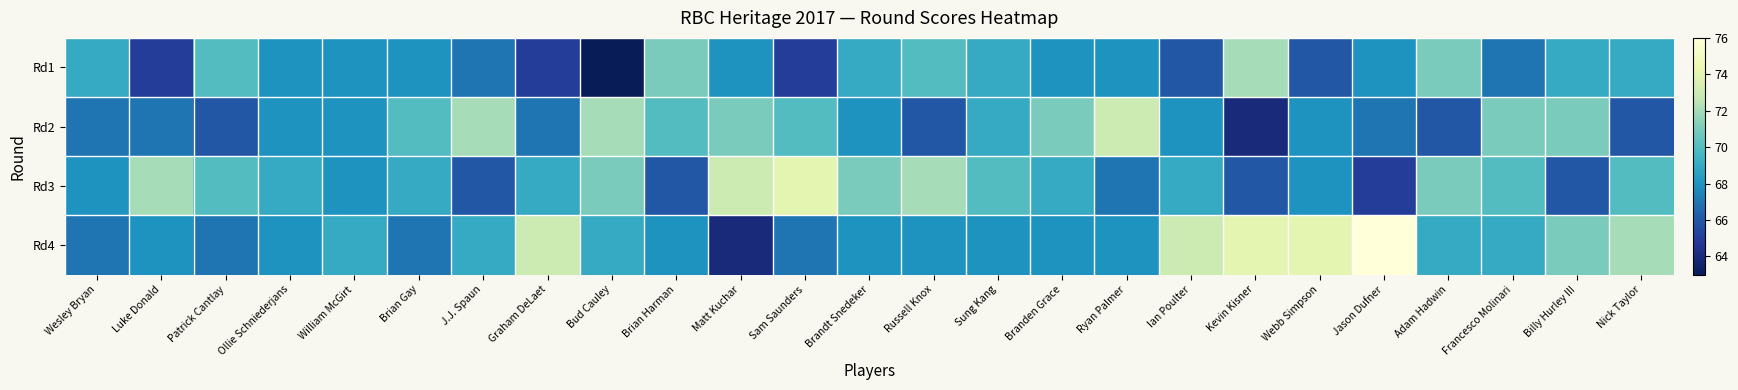

Reading left to right, what are all the values shown in this chart?

Rd1: Wesley Bryan=69	Luke Donald=65	Patrick Cantlay=70	Ollie Schniederjans=68	William McGirt=68	Brian Gay=68	J.J. Spaun=67	Graham DeLaet=65	Bud Cauley=63	Brian Harman=71	Matt Kuchar=68	Sam Saunders=65	Brandt Snedeker=69	Russell Knox=70	Sung Kang=69	Branden Grace=68	Ryan Palmer=68	Ian Poulter=66	Kevin Kisner=72	Webb Simpson=66	Jason Dufner=68	Adam Hadwin=71	Francesco Molinari=67	Billy Hurley III=69	Nick Taylor=69
Rd2: Wesley Bryan=67	Luke Donald=67	Patrick Cantlay=66	Ollie Schniederjans=68	William McGirt=68	Brian Gay=70	J.J. Spaun=72	Graham DeLaet=67	Bud Cauley=72	Brian Harman=70	Matt Kuchar=71	Sam Saunders=70	Brandt Snedeker=68	Russell Knox=66	Sung Kang=69	Branden Grace=71	Ryan Palmer=73	Ian Poulter=68	Kevin Kisner=64	Webb Simpson=68	Jason Dufner=67	Adam Hadwin=66	Francesco Molinari=71	Billy Hurley III=71	Nick Taylor=66
Rd3: Wesley Bryan=68	Luke Donald=72	Patrick Cantlay=70	Ollie Schniederjans=69	William McGirt=68	Brian Gay=69	J.J. Spaun=66	Graham DeLaet=69	Bud Cauley=71	Brian Harman=66	Matt Kuchar=73	Sam Saunders=74	Brandt Snedeker=71	Russell Knox=72	Sung Kang=70	Branden Grace=69	Ryan Palmer=67	Ian Poulter=69	Kevin Kisner=66	Webb Simpson=68	Jason Dufner=65	Adam Hadwin=71	Francesco Molinari=70	Billy Hurley III=66	Nick Taylor=70
Rd4: Wesley Bryan=67	Luke Donald=68	Patrick Cantlay=67	Ollie Schniederjans=68	William McGirt=69	Brian Gay=67	J.J. Spaun=69	Graham DeLaet=73	Bud Cauley=69	Brian Harman=68	Matt Kuchar=64	Sam Saunders=67	Brandt Snedeker=68	Russell Knox=68	Sung Kang=68	Branden Grace=68	Ryan Palmer=68	Ian Poulter=73	Kevin Kisner=74	Webb Simpson=74	Jason Dufner=76	Adam Hadwin=69	Francesco Molinari=69	Billy Hurley III=71	Nick Taylor=72